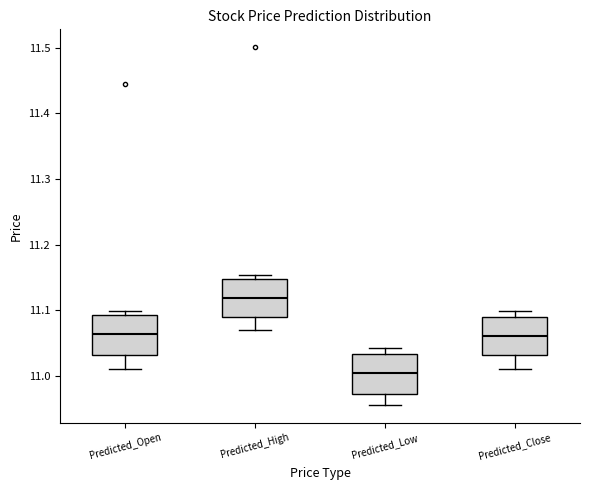

Reading left to right, transcribe this box plot: for each box, give where its median line is, the range the box spans, and where its two whiskers end, as read against the y-axis. The values are not printed on the chart, so give them approximately, as read against the axis.

Predicted_Open: median 11.06, box 11.03 to 11.09, whiskers 11.01 to 11.10
Predicted_High: median 11.12, box 11.09 to 11.15, whiskers 11.07 to 11.15 (just above the box's upper edge)
Predicted_Low: median 11.01, box 10.97 to 11.03, whiskers 10.96 to 11.04
Predicted_Close: median 11.06, box 11.03 to 11.09, whiskers 11.01 to 11.10